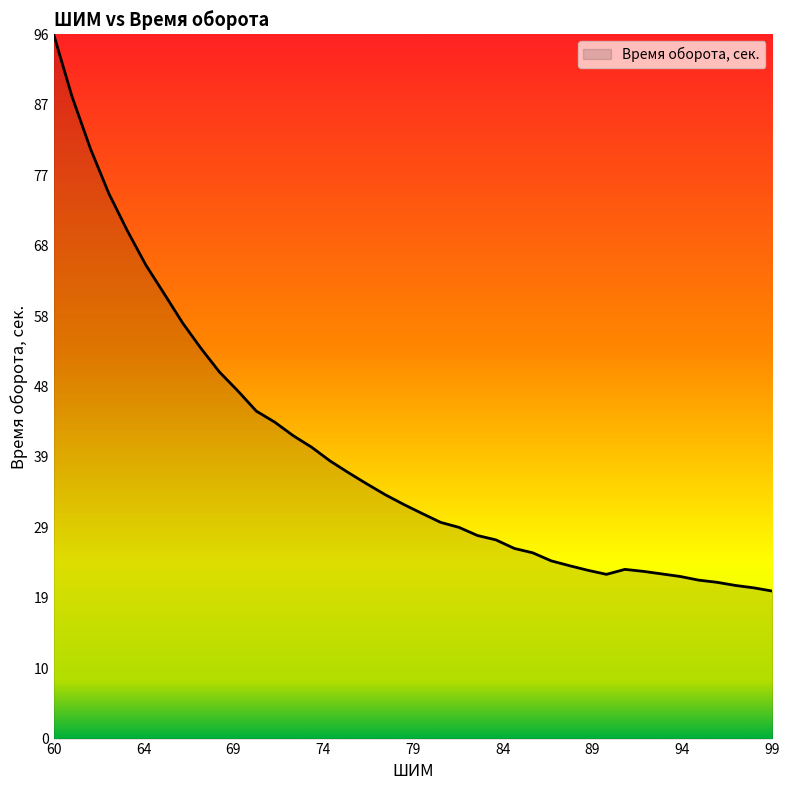

What is the difference between the maximum and minimum values?

76.2